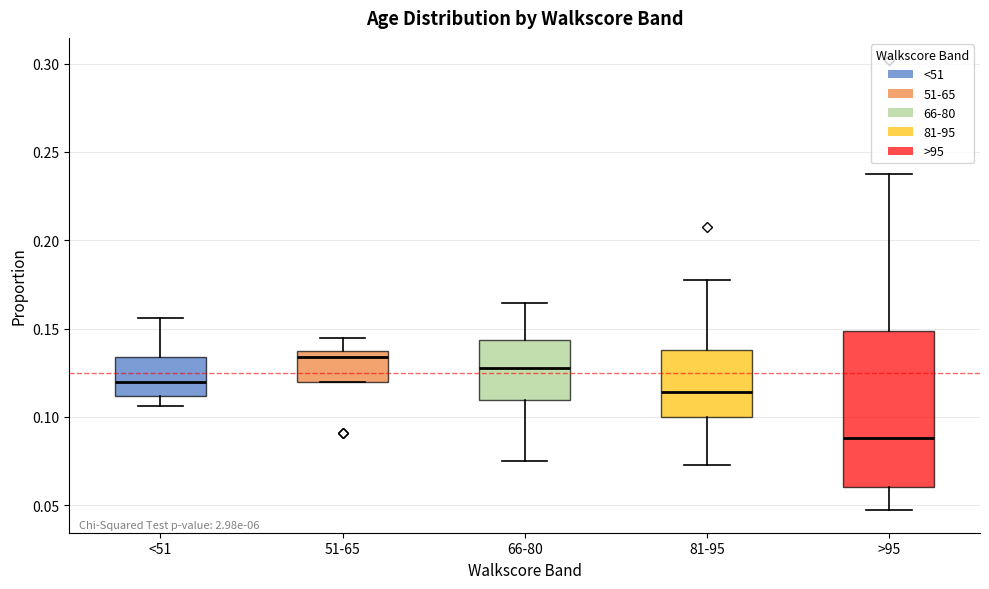

Where is the lower edge of the box for 51-65 on the y-axis? The values are not printed on the chart, so give them approximately, as read against the axis.

0.120